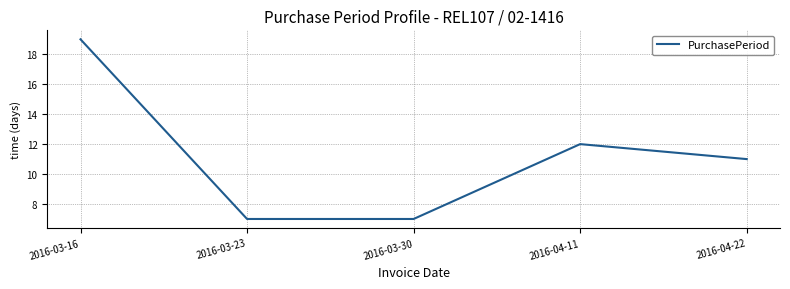

Approximately how many times larger is the value at 2016-03-16 compared to 2016-03-30?

2.7